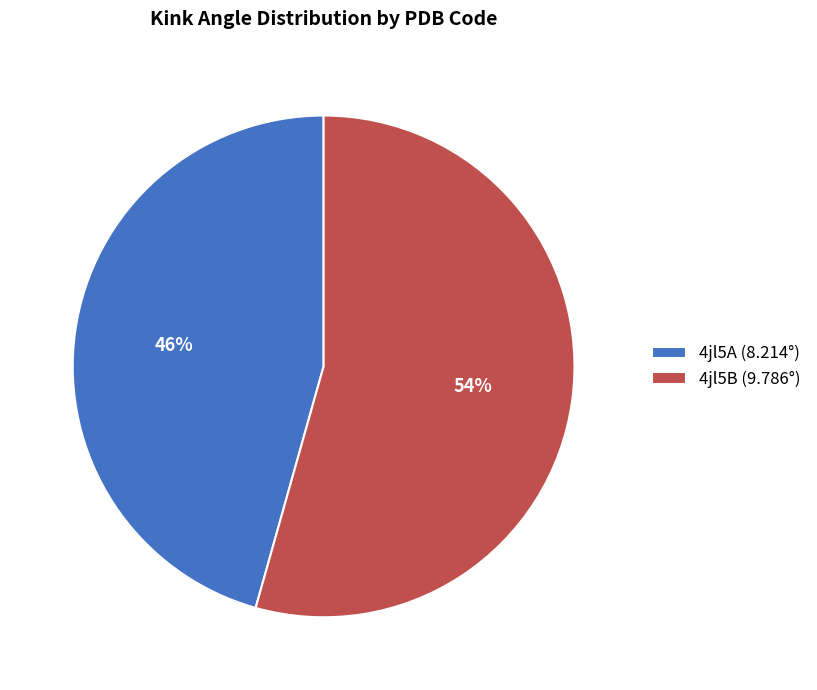

What percentage is the 4jl5A slice, to the nearest percent?

46%